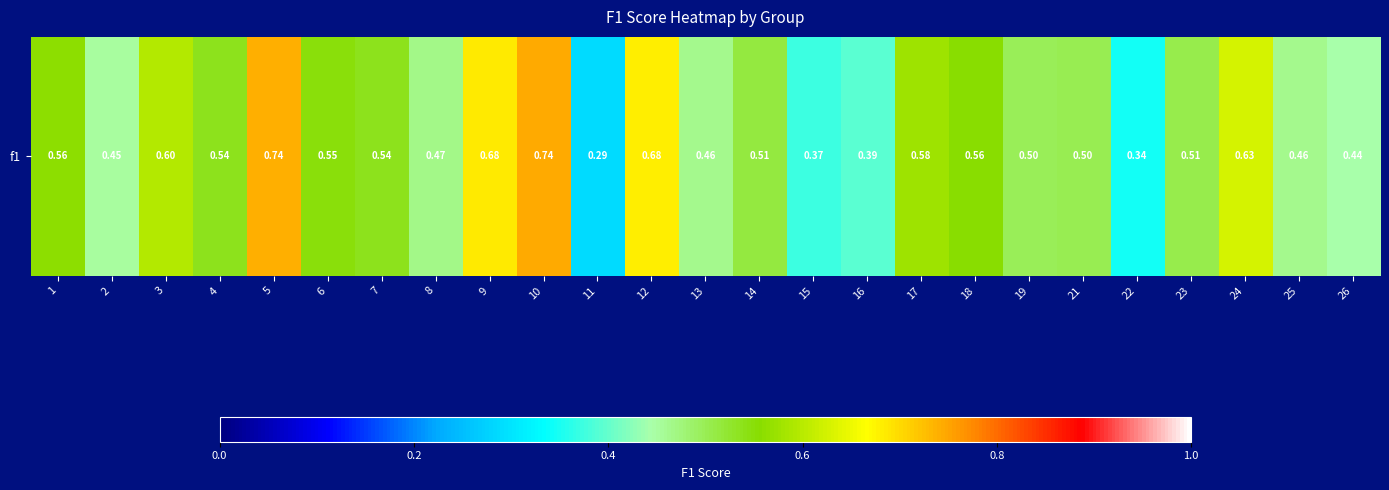

What is the change in value from 10 to 25?

-0.3